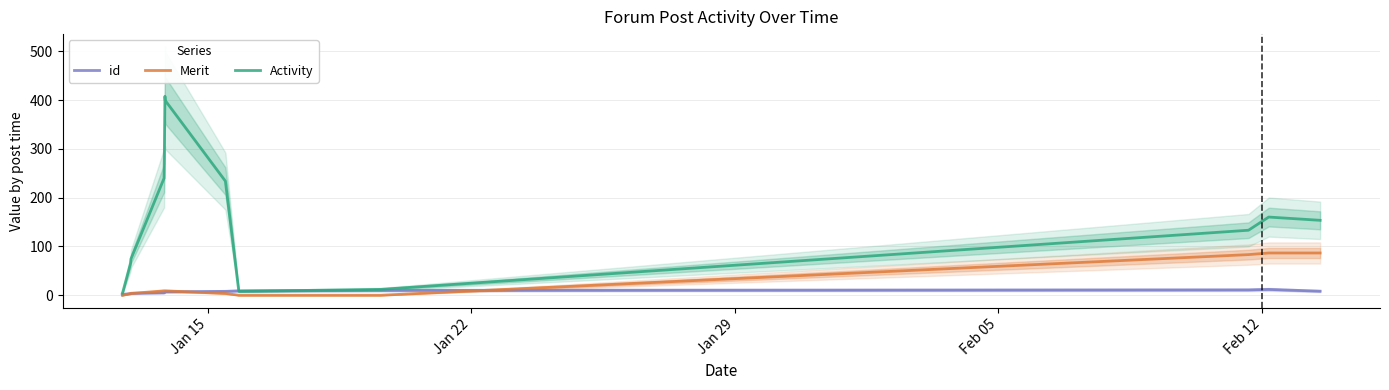

True or false: id has a value of 4.7 at 12.

False